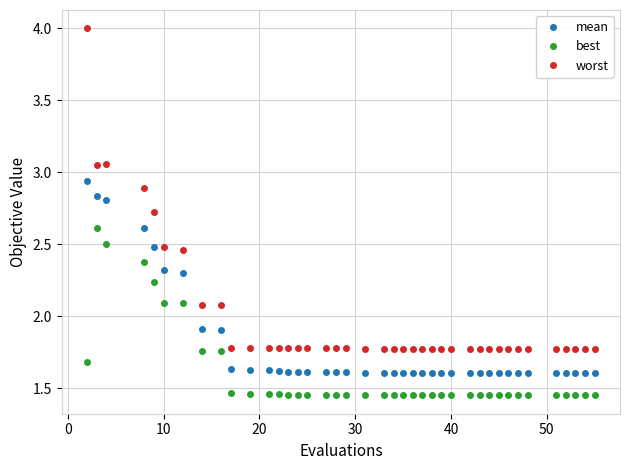

List the series in order of their overall mean, lowest first.

best, mean, worst